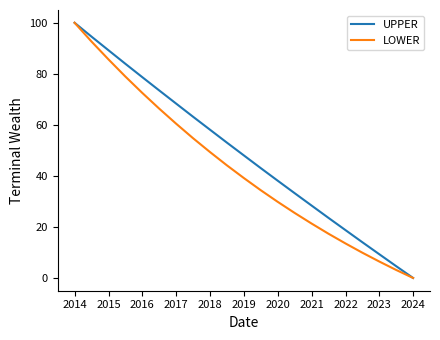

List the series in order of their overall mean, lowest first.

LOWER, UPPER